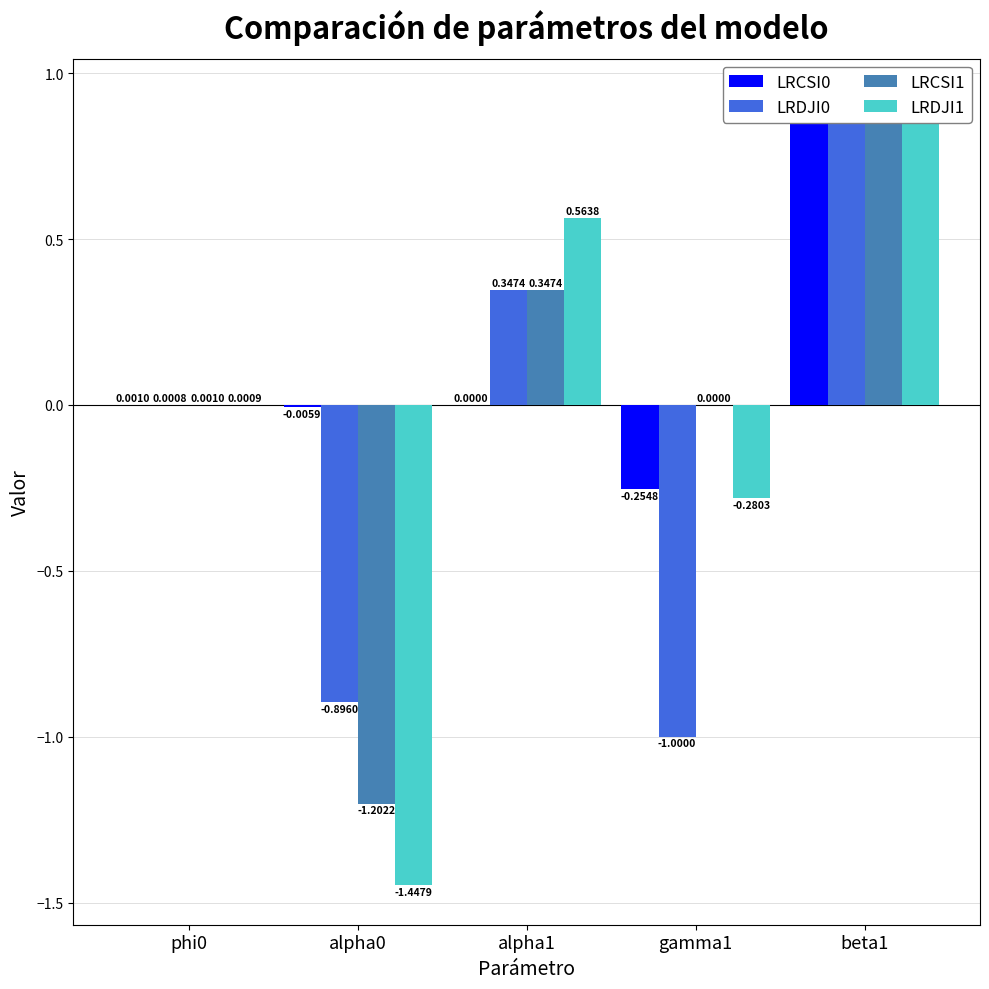

The value of LRDJI1 at gamma1 is -0.3. True or false?

True